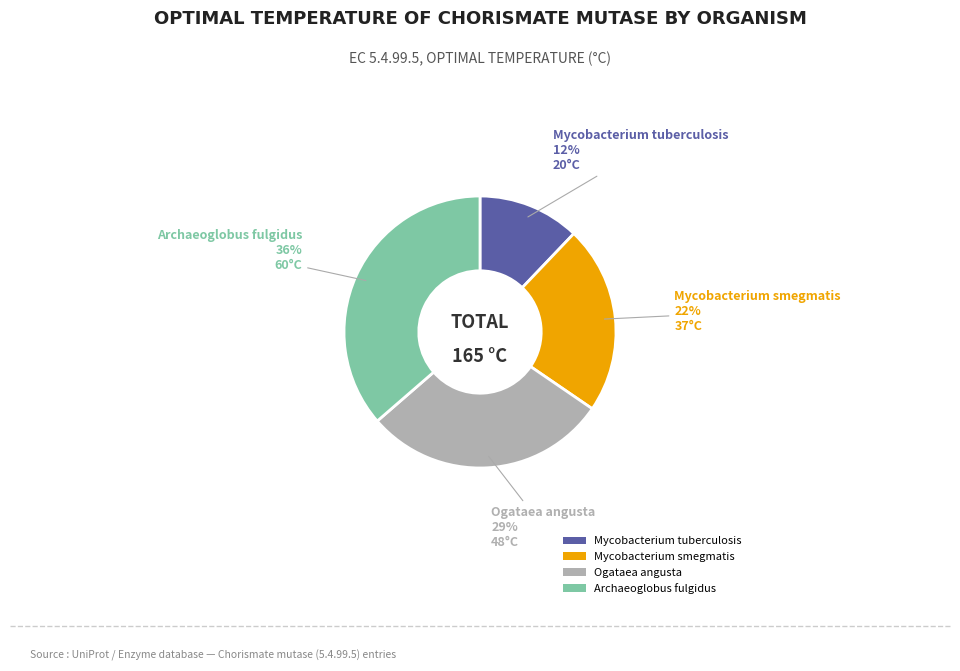

Rank the categories by value from lowest to highest.

Mycobacterium tuberculosis, Mycobacterium smegmatis, Ogataea angusta, Archaeoglobus fulgidus